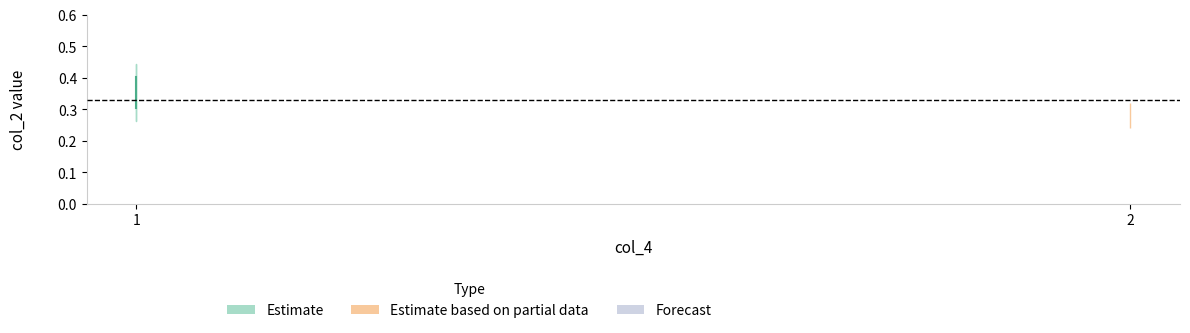

The chart shows a value of 0.3 at 1. True or false?

True